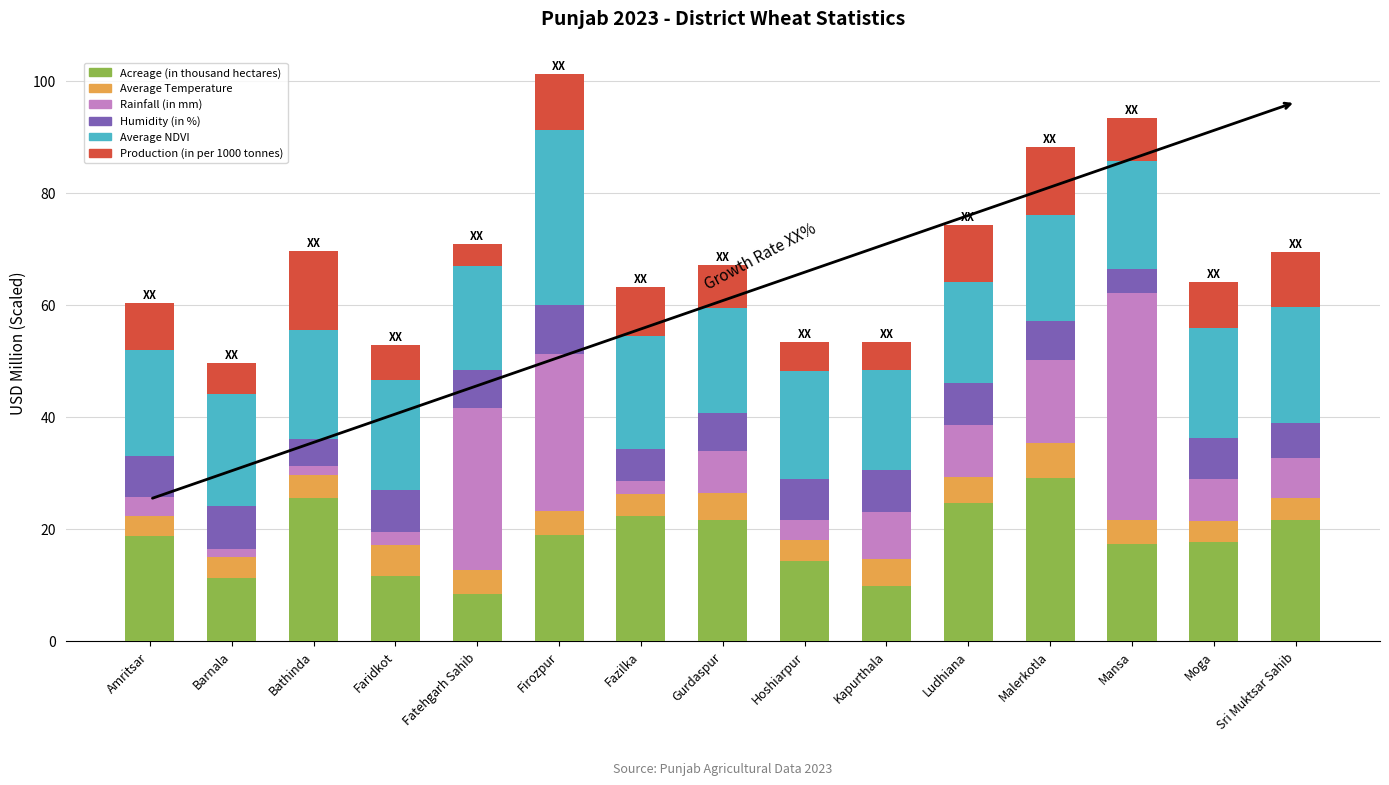

What is the total value across all series at Fatehgarh Sahib?

70.9